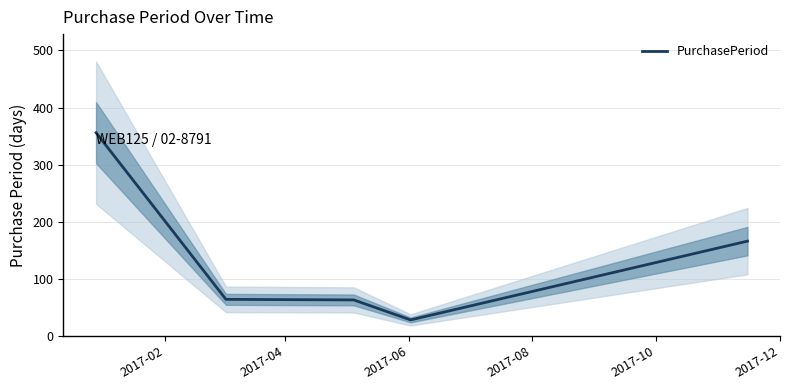

What is the difference between the maximum and minimum values?

328